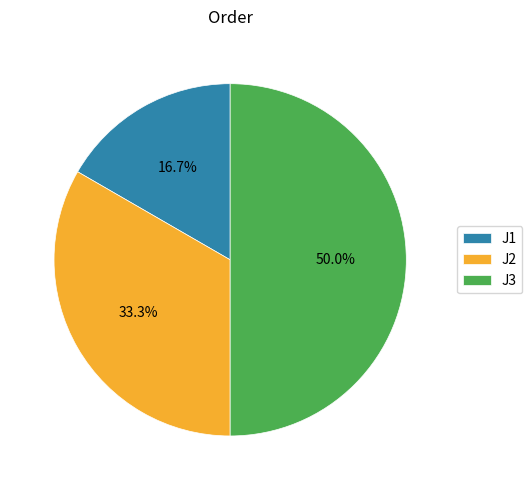

Is it true that J2 is 33% of the pie?

True